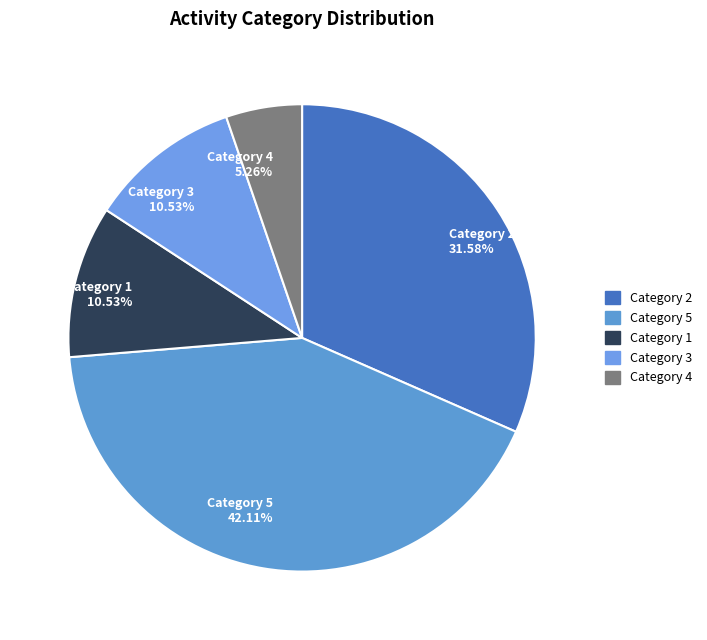

Combined, do Category 4 and Category 1 account for over 50%?

No